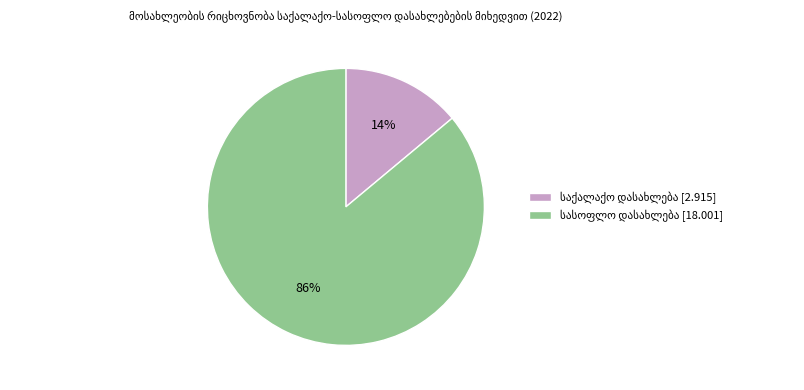

Does any single category account for the majority?

Yes